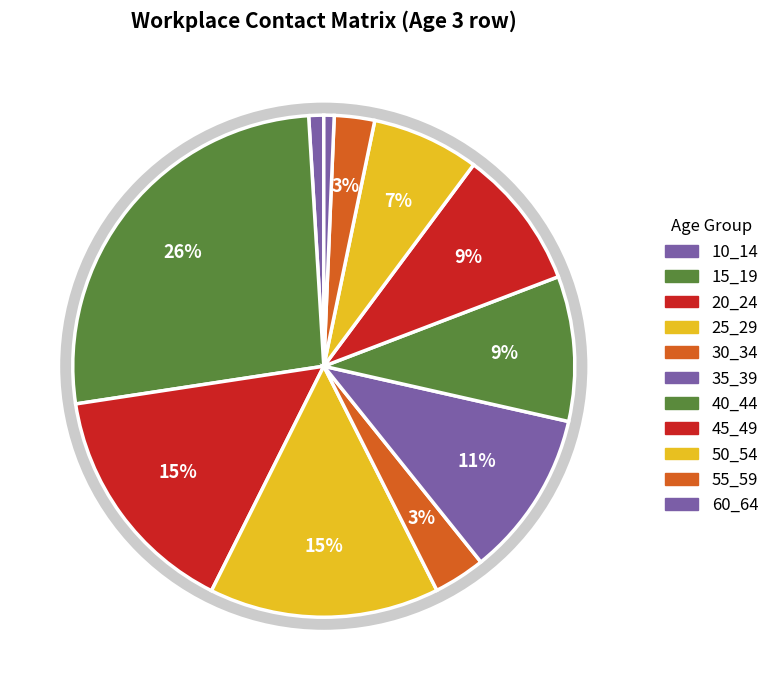

Rank the categories by value from lowest to highest.

60_64, 10_14, 55_59, 30_34, 50_54, 45_49, 40_44, 35_39, 25_29, 20_24, 15_19